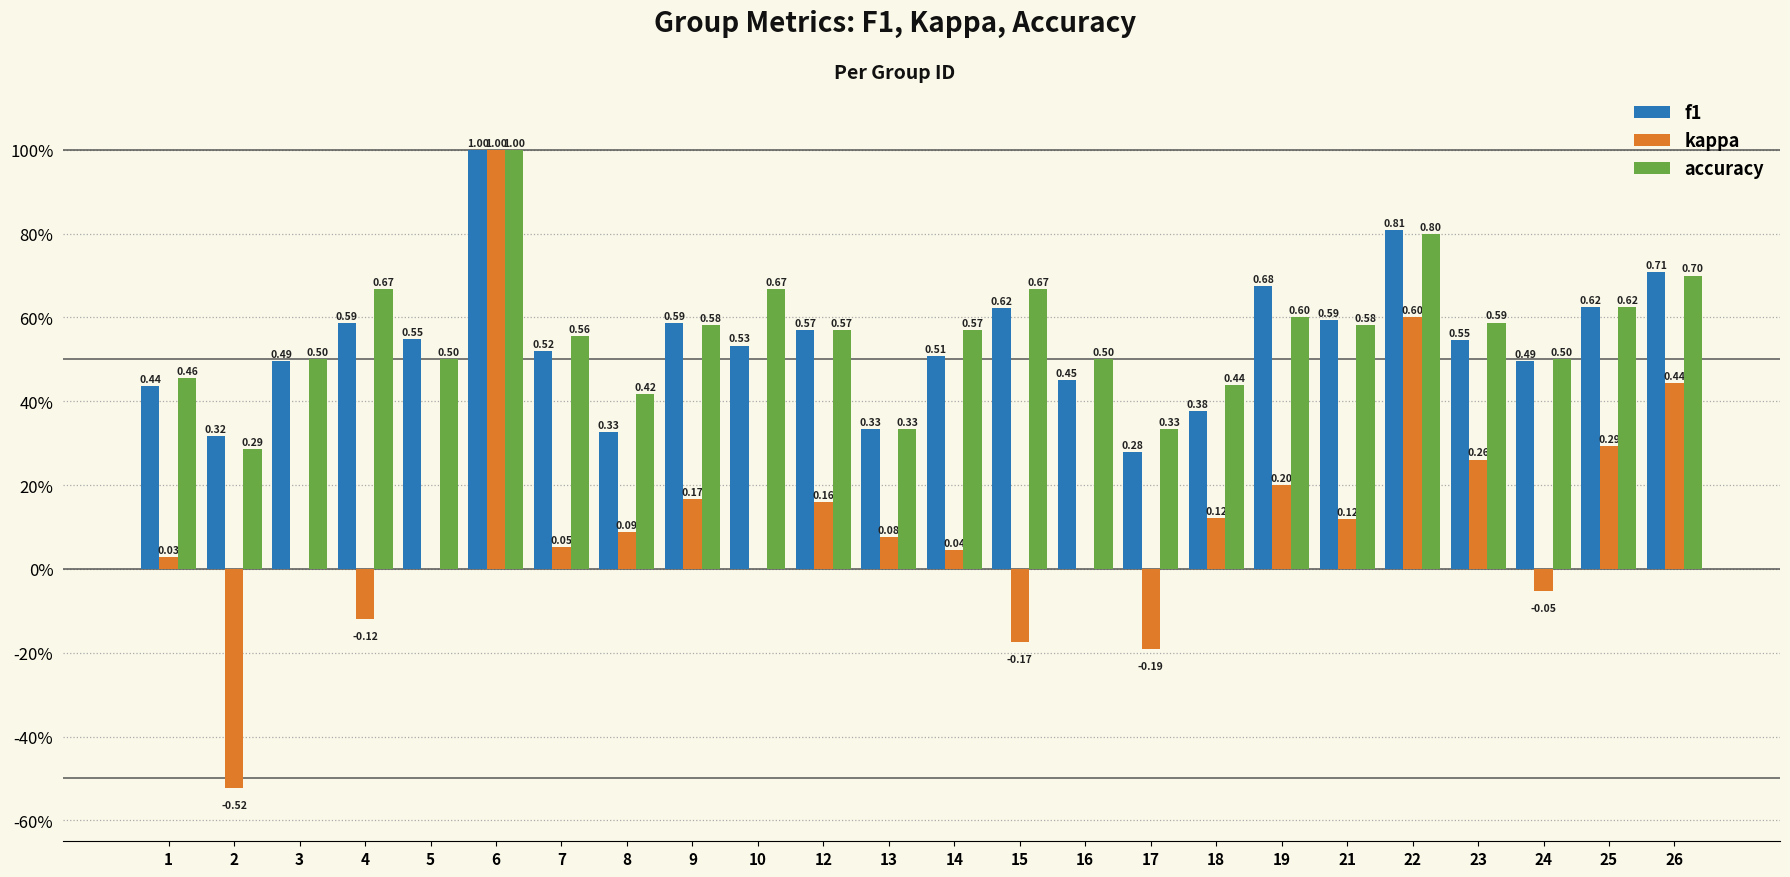

What are all the series names shown in the legend?

f1, kappa, accuracy